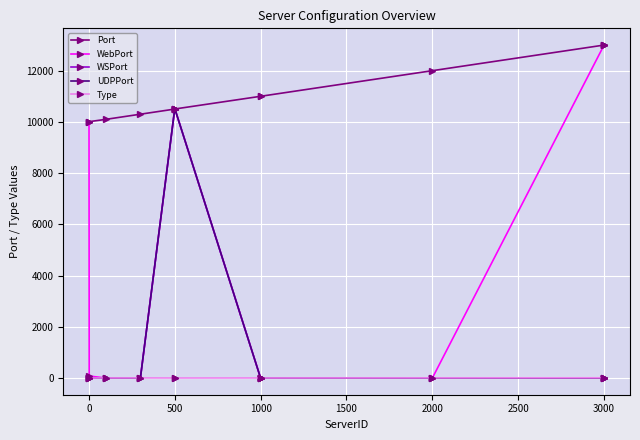

Which series has the largest total across all categories?

Port